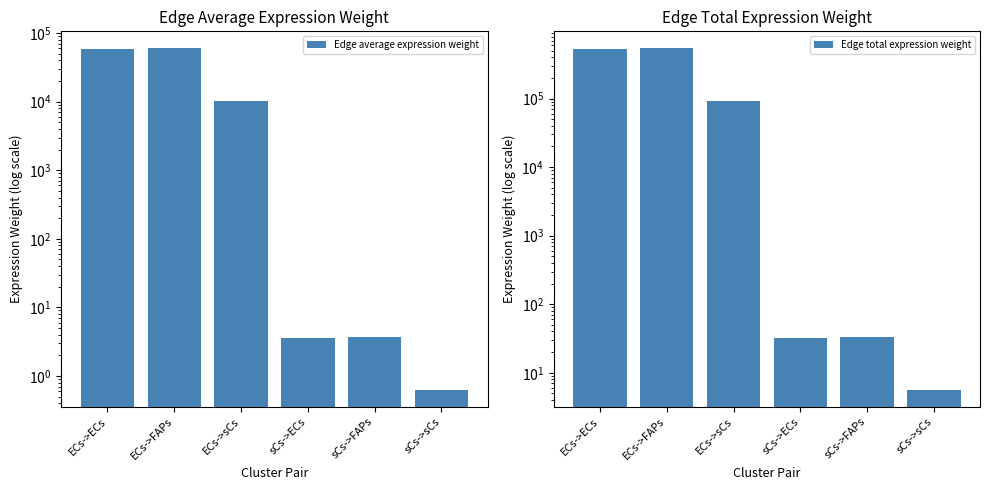

What is the difference between the second highest and second lowest values in the Edge total expression weight series?

521795.5